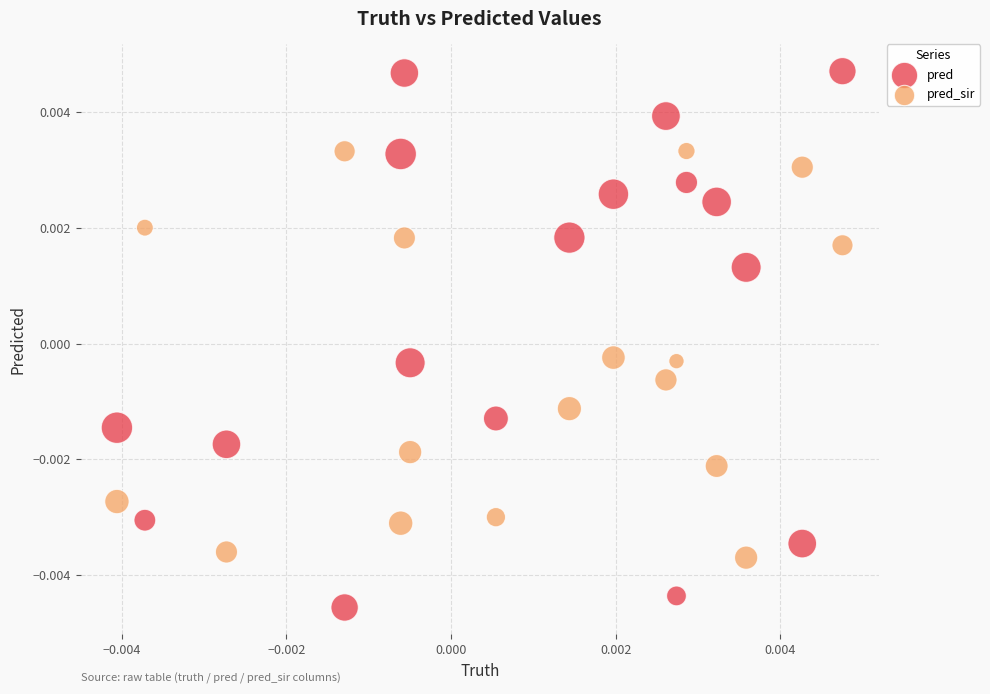

Which series contains the highest Y value?

pred